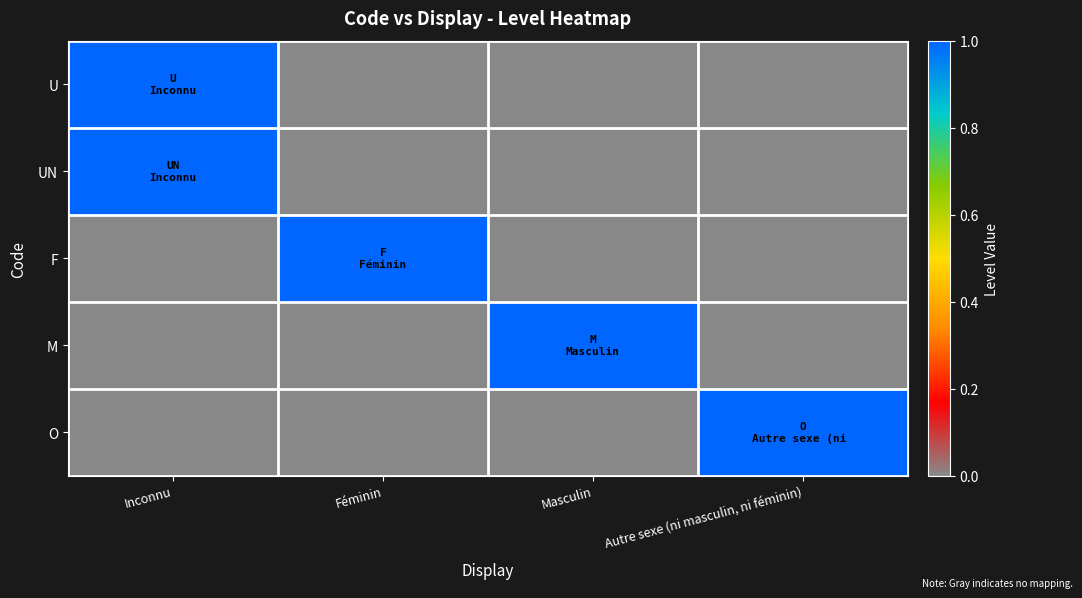

Which series changed the most between Féminin and Masculin?

F